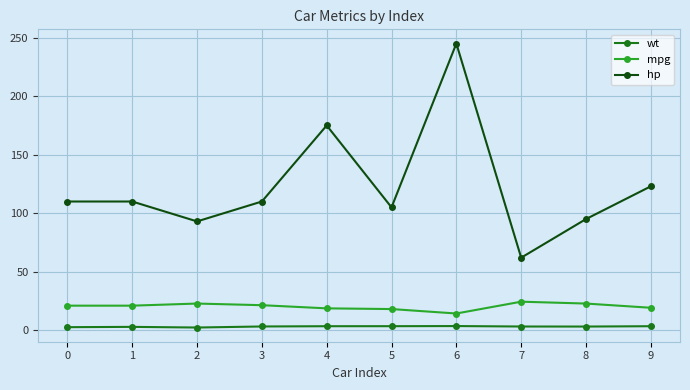

At which category does hp reach its first local valley?

2